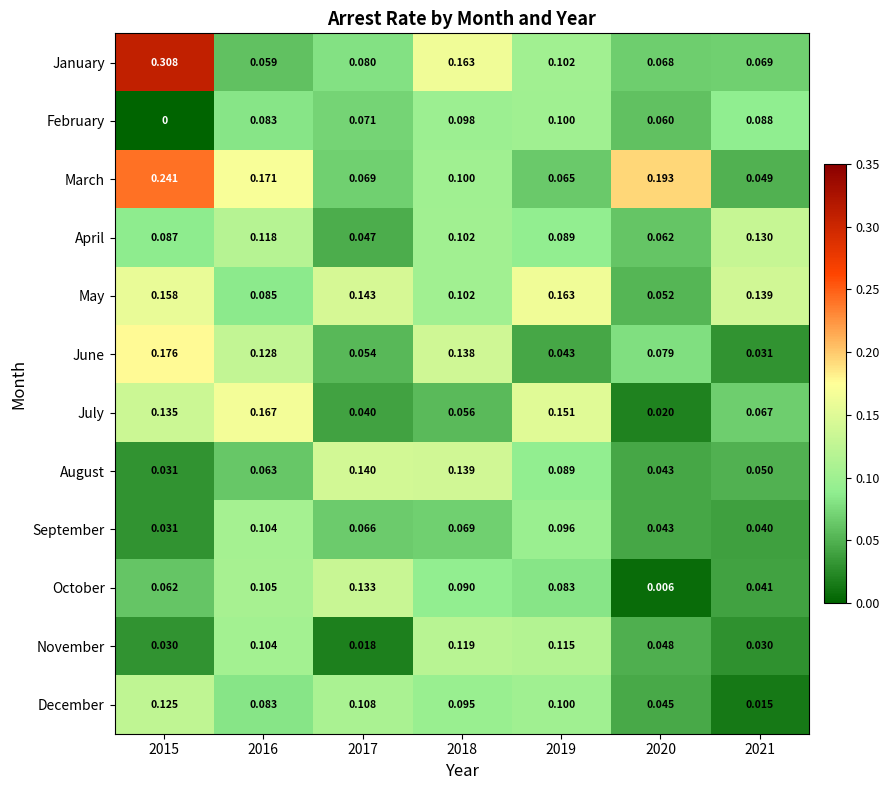

Is the value of November at 2018 greater than the value of March at 2015?

No